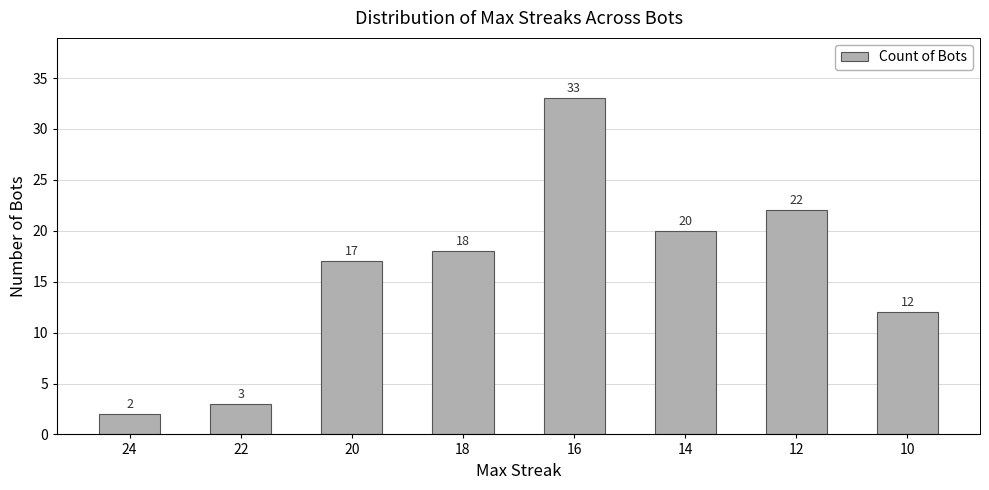

What is the ratio of the value at 10 to the value at 14?

0.6